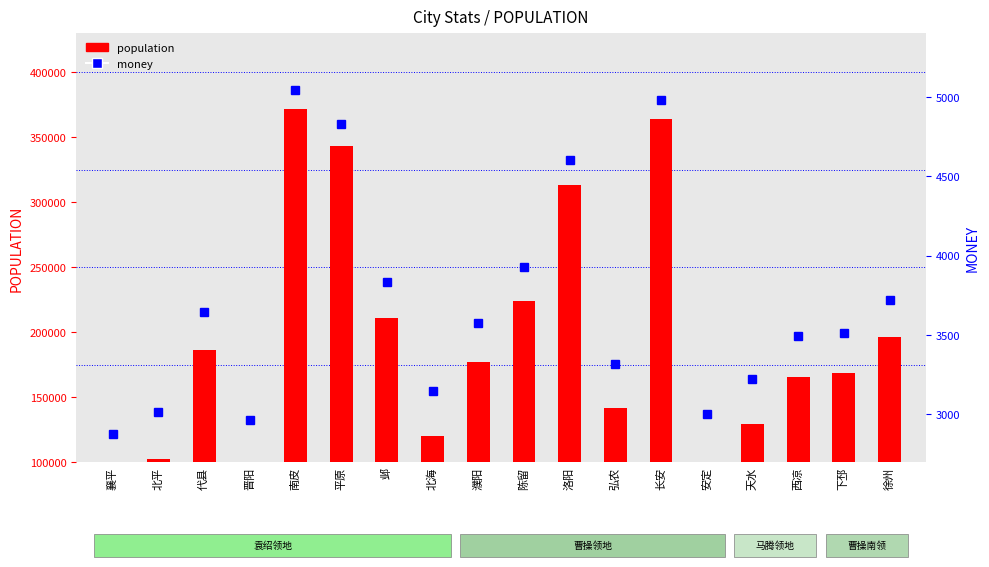

Reading right to left, what are all the values shown in this chart?

population: 196500	168500	165500	129500	100000	364000	142000	313500	224000	177000	120000	211000	343500	372000	95500	186000	102500	83500
money: 3723	3513	3491	3221	3000	4980	3315	4601	3930	3577	3150	3832	4826	5040	2966	3645	3018	2876